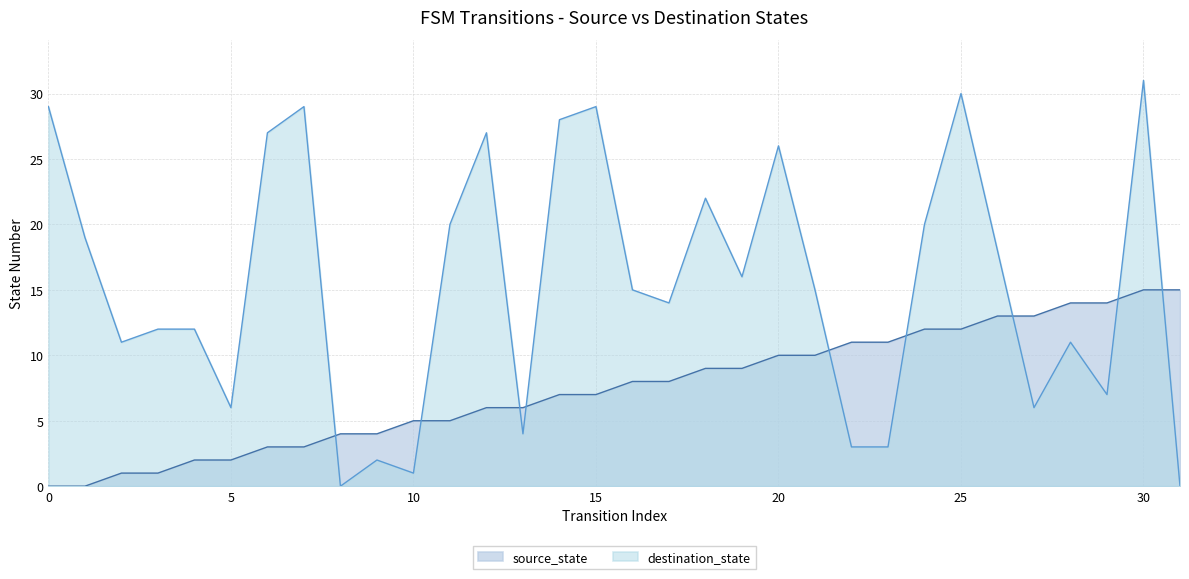

Reading left to right, extract all data points from this chart.

source_state: 0=0	1=0	2=1	3=1	4=2	5=2	6=3	7=3	8=4	9=4	10=5	11=5	12=6	13=6	14=7	15=7	16=8	17=8	18=9	19=9	20=10	21=10	22=11	23=11	24=12	25=12	26=13	27=13	28=14	29=14	30=15	31=15
destination_state: 0=29	1=19	2=11	3=12	4=12	5=6	6=27	7=29	8=0	9=2	10=1	11=20	12=27	13=4	14=28	15=29	16=15	17=14	18=22	19=16	20=26	21=15	22=3	23=3	24=20	25=30	26=18	27=6	28=11	29=7	30=31	31=0